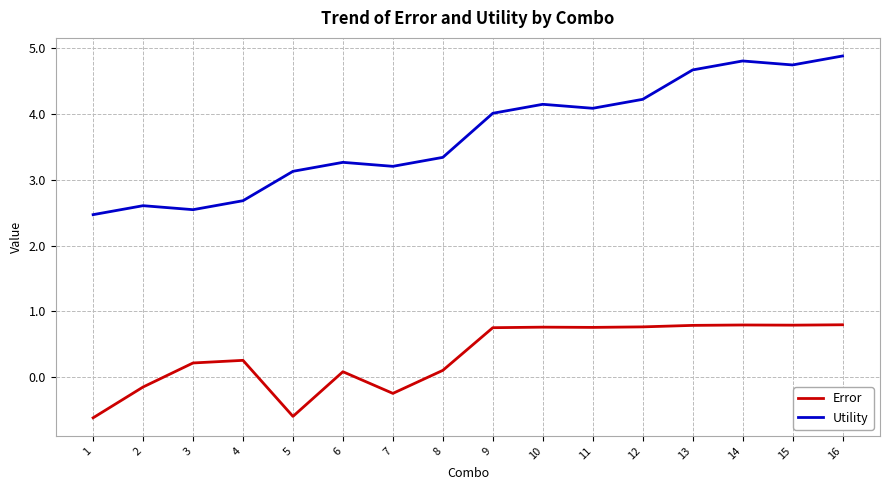

True or false: Utility and Error intersect in this chart.

False